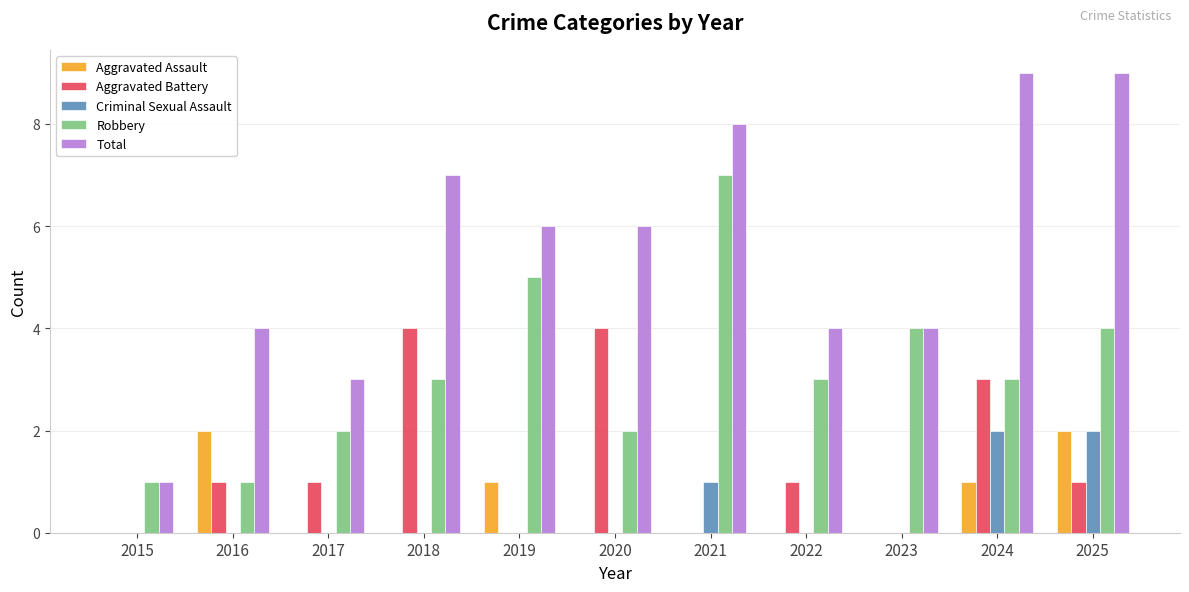

The Aggravated Battery series shows 0 at 2019. True or false?

True